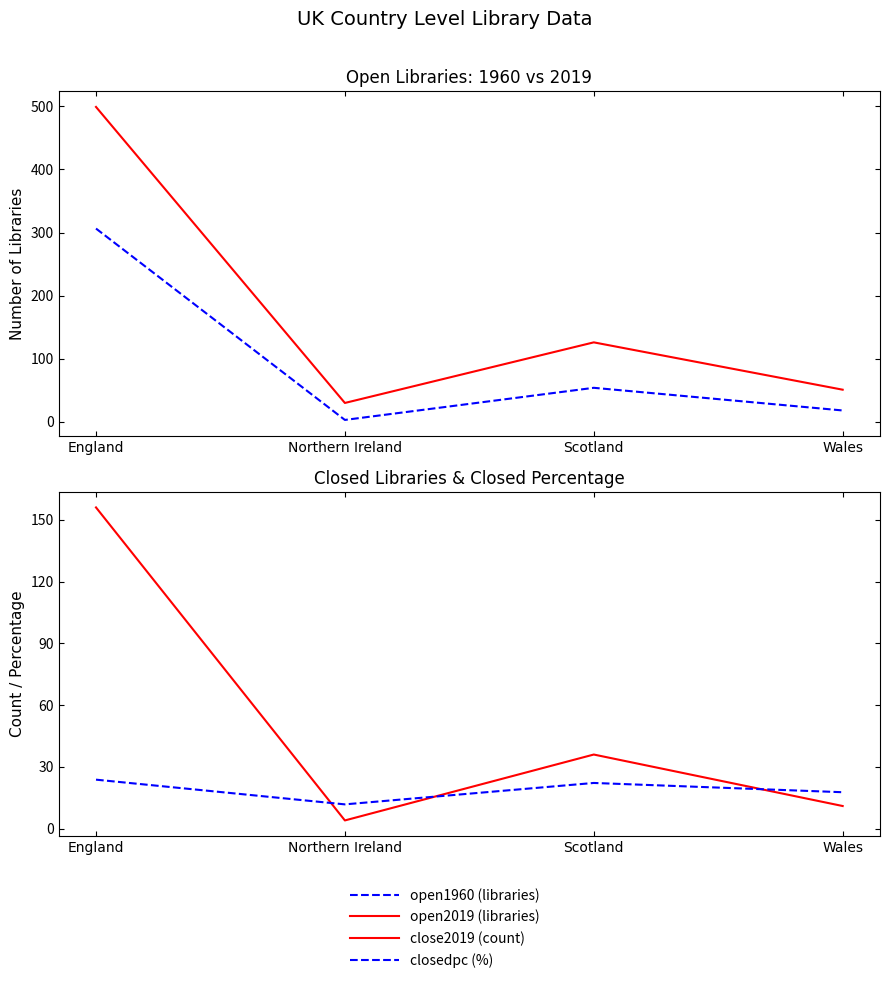

Rank the series by their maximum value, from lowest to highest.

closedpc, close2019, open1960, open2019